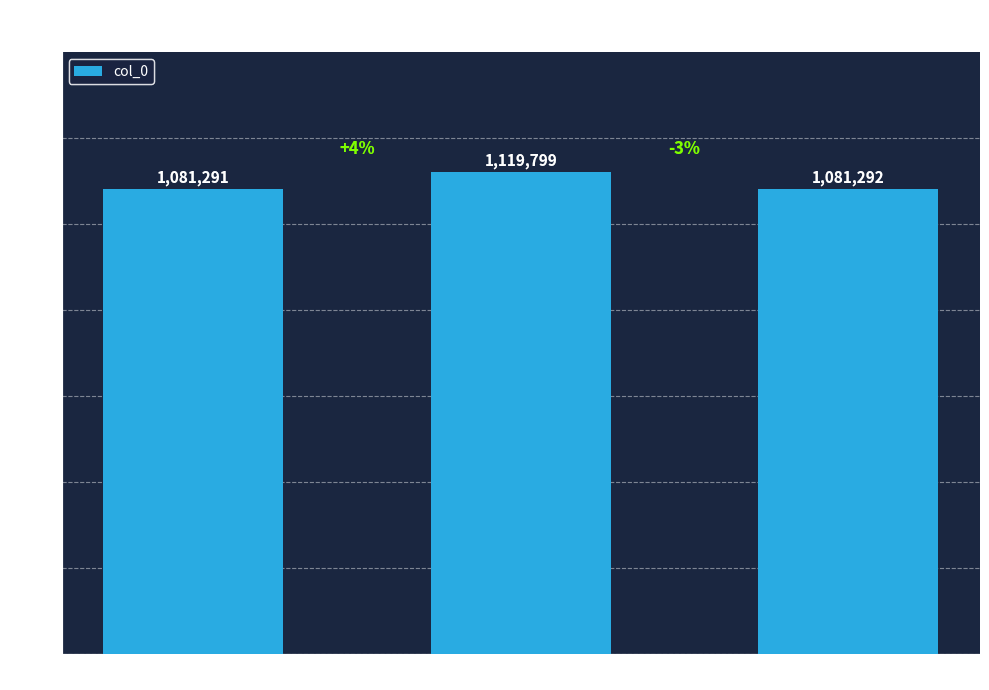

Which has a higher value, 寄曹载德谏议二首 or 寄曹载德谏议二首 其一?

寄曹载德谏议二首